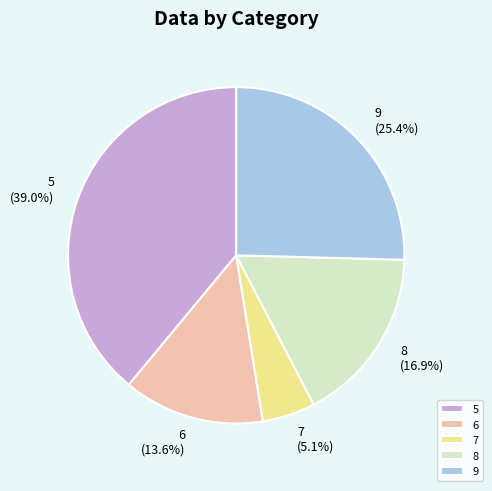

To the nearest percent, what portion does 5 represent?

39%